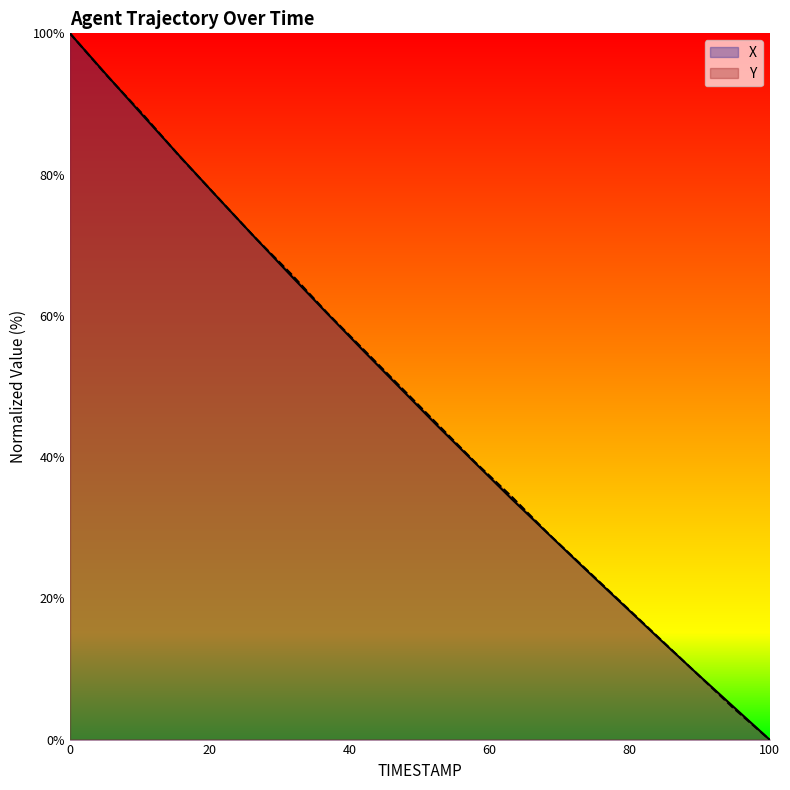

Which label corresponds to the largest value in the chart?

0